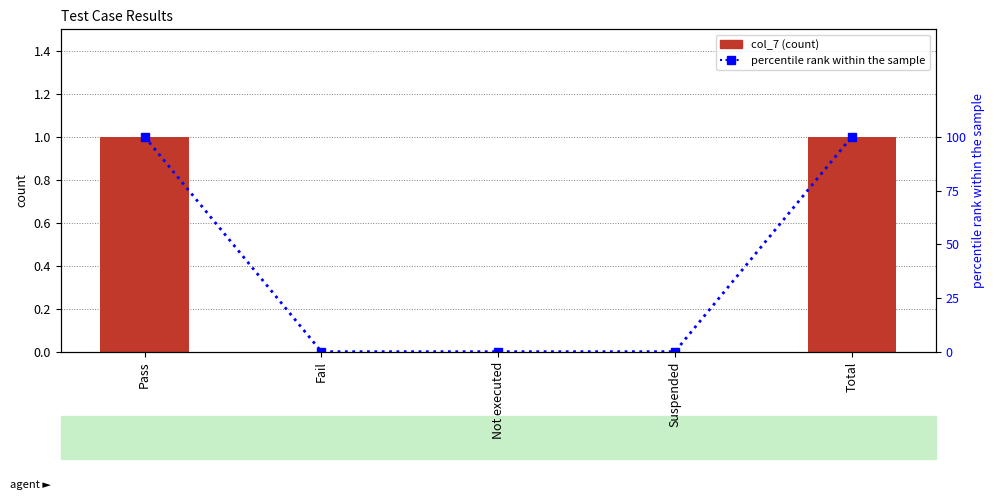

What are all the series names shown in the legend?

col_7, percentile rank within the sample